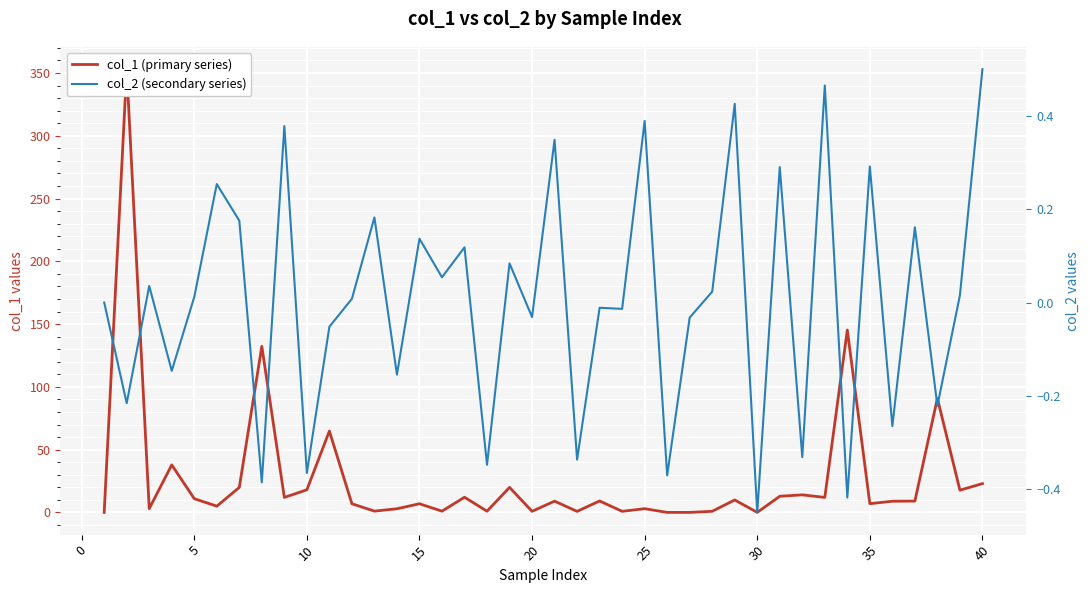

True or false: col_2 (secondary series) and col_1 (primary series) intersect in this chart.

False